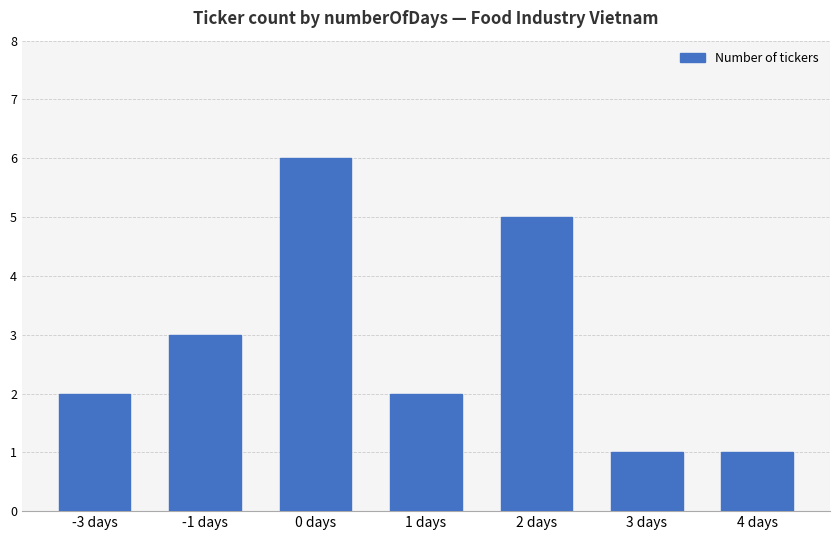

Approximately how many times larger is the value at 2 days compared to 1 days?

2.5